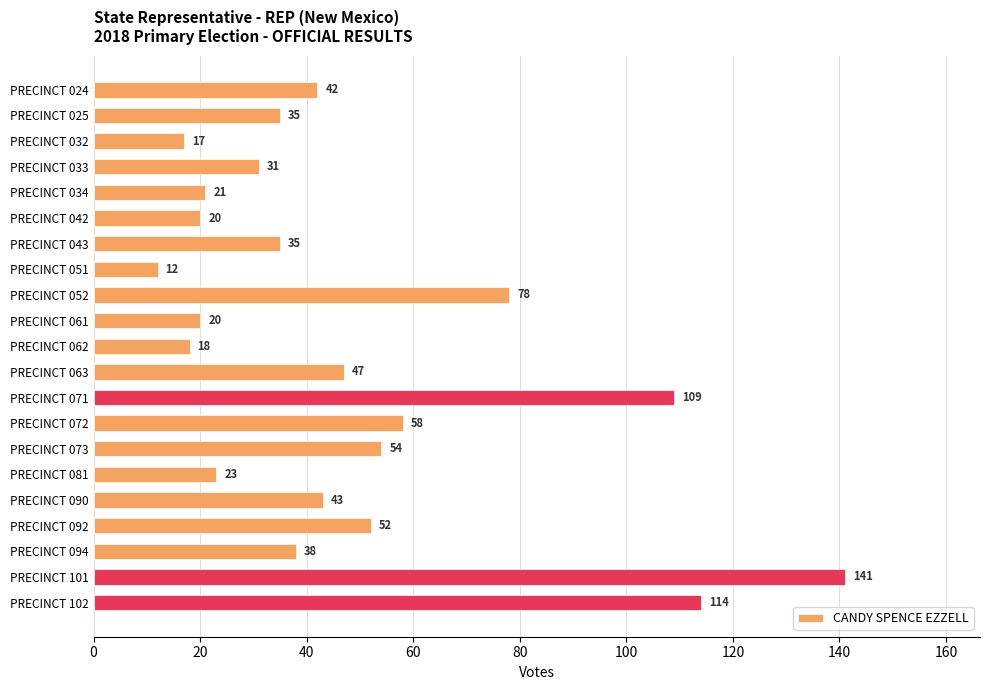

True or false: the data shows 17 at PRECINCT 032.

True